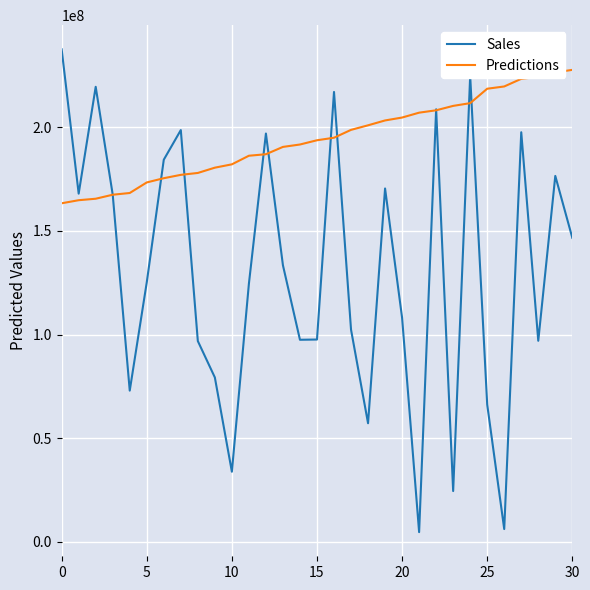

After their last crossing, which series has the higher values: Predictions or Sales?

Predictions